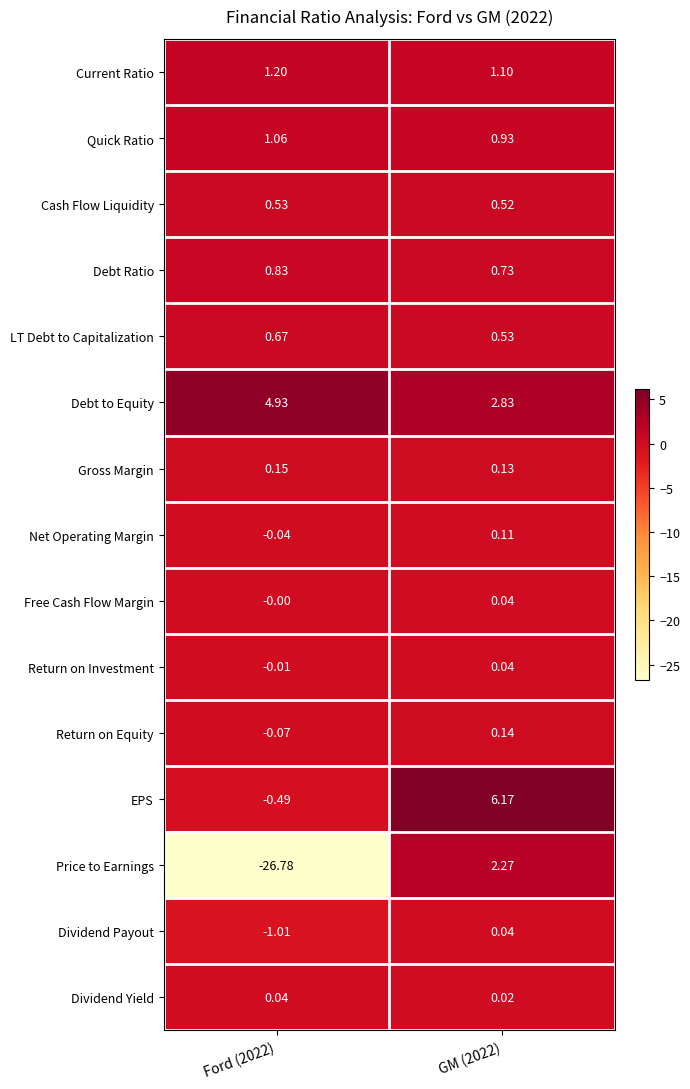

Which series has the largest range (max minus min)?

Price to Earnings